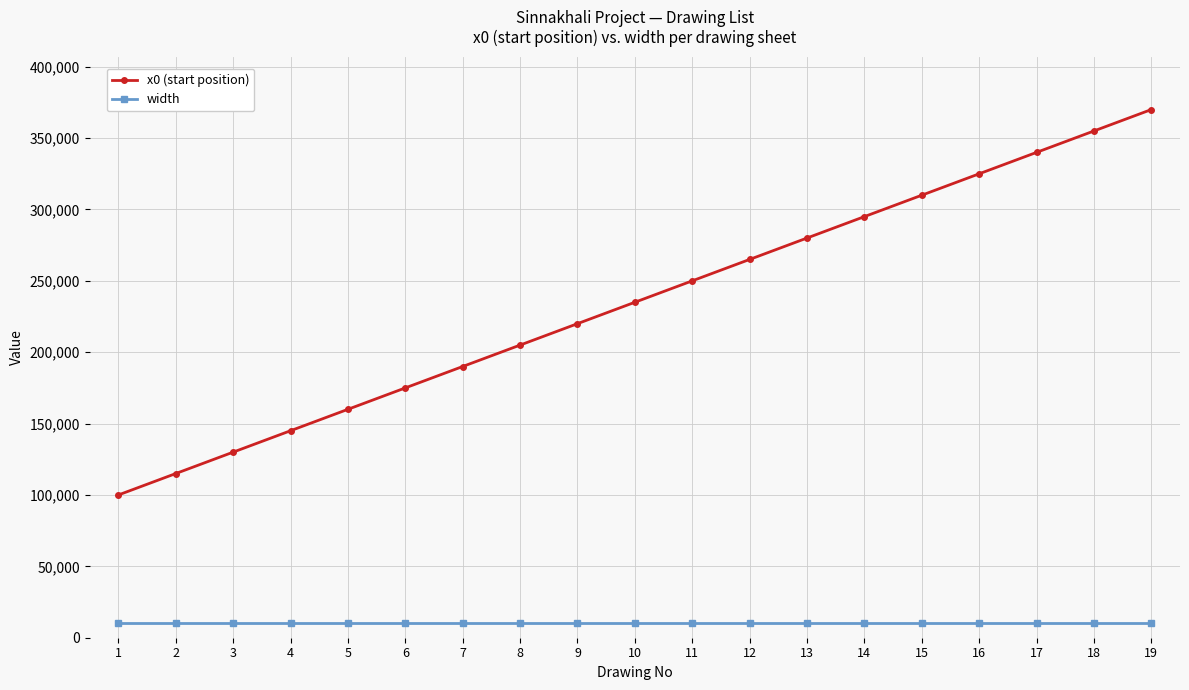

Reading right to left, extract all data points from this chart.

x0 (start position): 370000	355000	340000	325000	310000	295000	280000	265000	250000	235000	220000	205000	190000	175000	160000	145000	130000	115000	100000
width: 10000	10000	10000	10000	10000	10000	10000	10000	10000	10000	10000	10000	10000	10000	10000	10000	10000	10000	10000